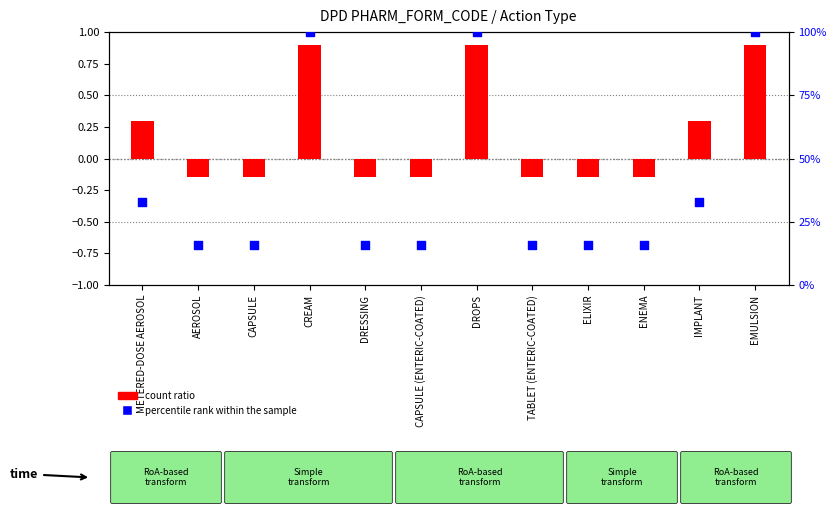

Which series reaches the maximum Y coordinate?

percentile rank within the sample